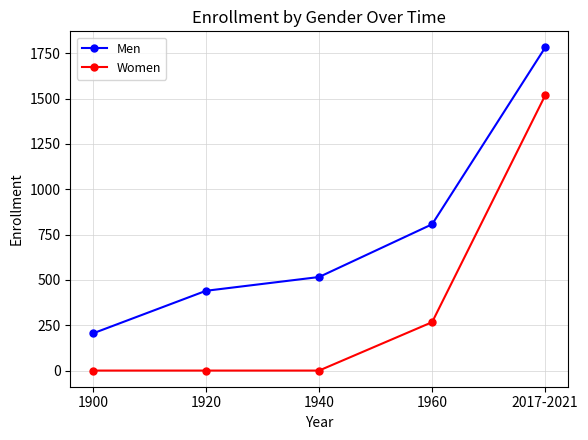

Reading left to right, what are all the values shown in this chart?

Men: 205	440	516	807	1782
Women: 0	0	0	267	1518